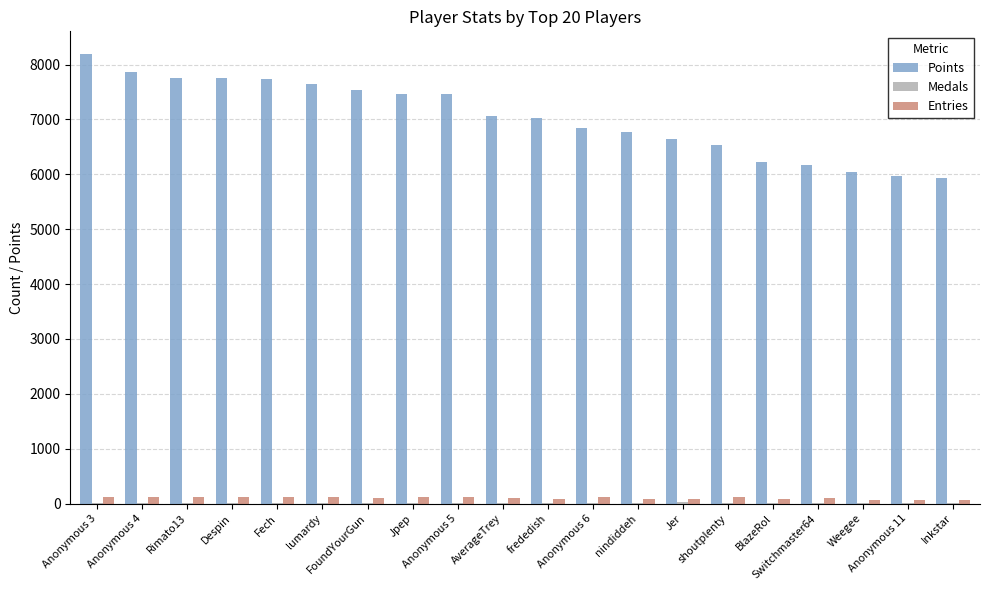

How many groups of bars are there?

20